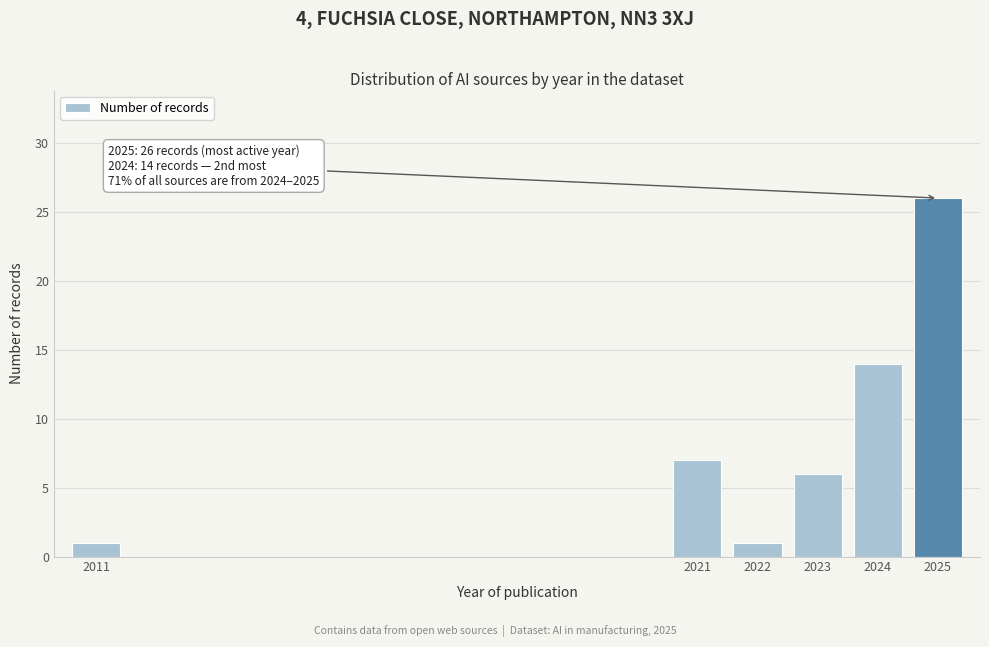

Reading left to right, list all the values displayed in this chart.

1	7	1	6	14	26